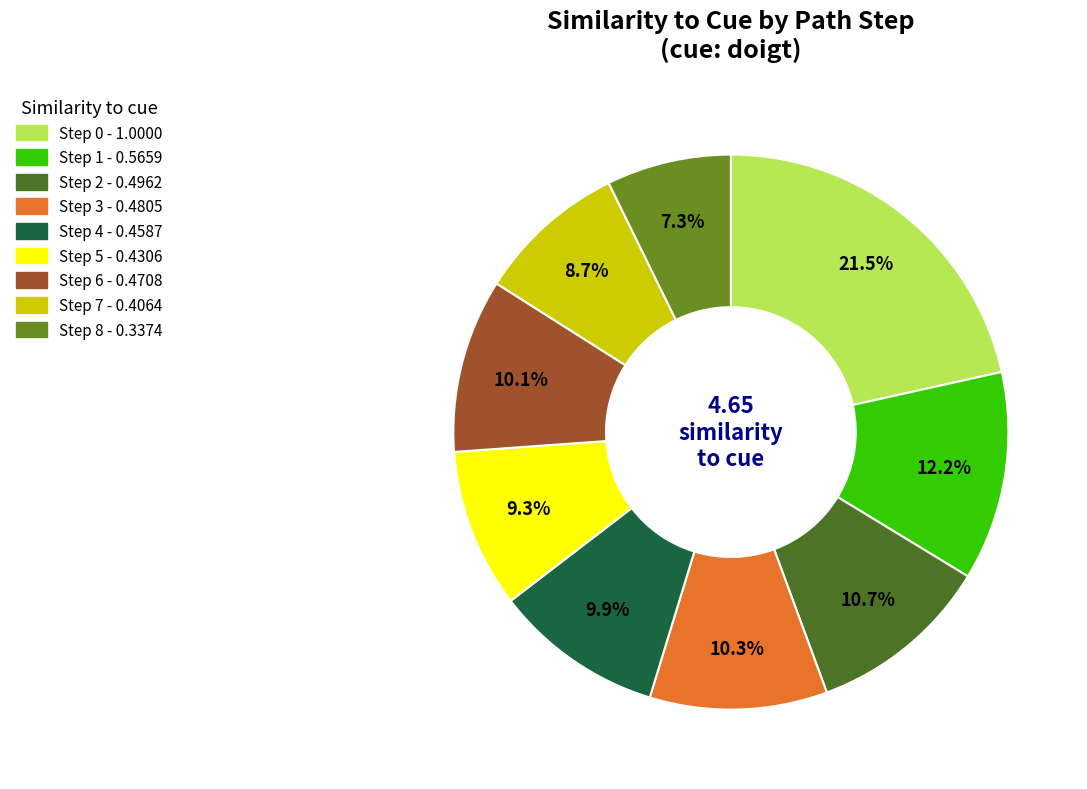

How much of the chart is everything except Step 5?

90.7%